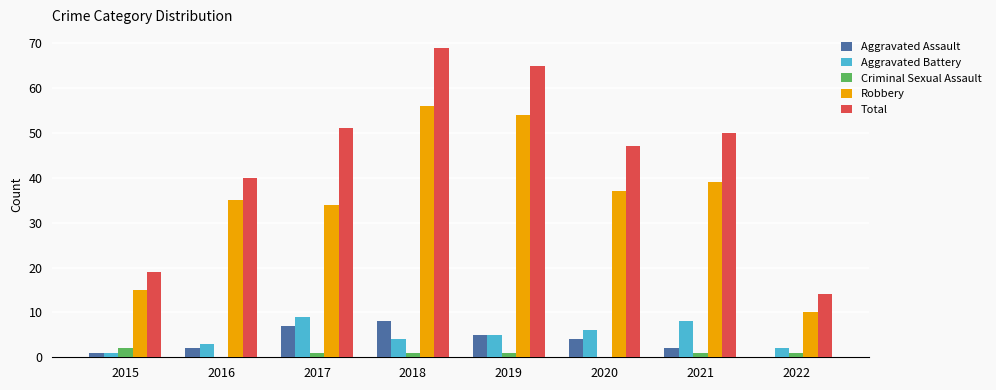

At which category is the sum across all series the highest?

2018